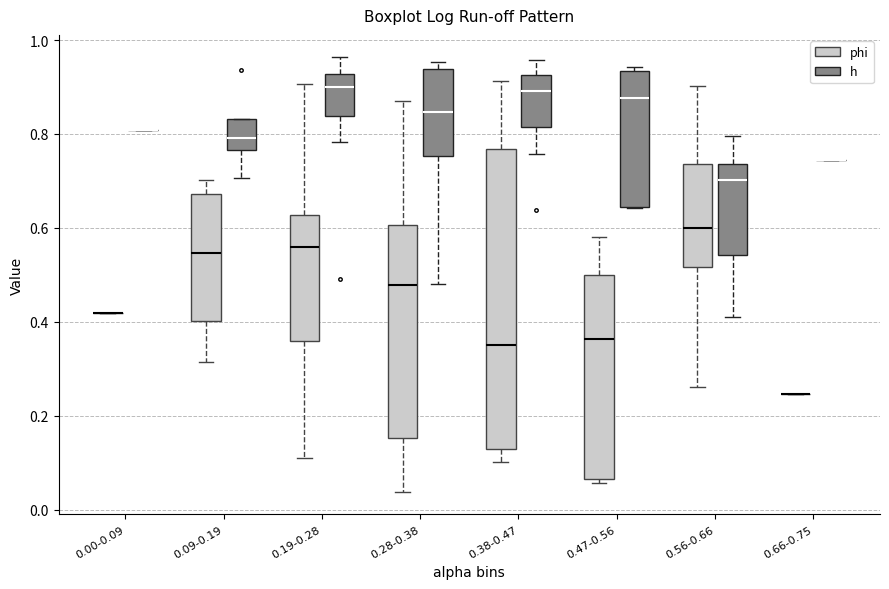

Reading left to right, transcribe this box plot: for each box, give where its median line is, the range the box spans, and where its two whiskers end, as read against the y-axis. The values are not printed on the chart, so give them approximately, as read against the axis.

0.00-0.09 (phi): box collapsed to a line at 0.42, whiskers 0.42 to 0.42
0.00-0.09 (h): box collapsed to a line at 0.80, whiskers 0.80 to 0.80
0.09-0.19 (phi): median 0.54, box 0.40 to 0.68, whiskers 0.32 to 0.70
0.09-0.19 (h): median 0.80, box 0.76 to 0.84, whiskers 0.70 to 0.84
0.19-0.28 (phi): median 0.56, box 0.36 to 0.62, whiskers 0.10 to 0.90
0.19-0.28 (h): median 0.90, box 0.84 to 0.92, whiskers 0.78 to 0.96
0.28-0.38 (phi): median 0.48, box 0.16 to 0.60, whiskers 0.04 to 0.88
0.28-0.38 (h): median 0.84, box 0.76 to 0.94, whiskers 0.48 to 0.96
0.38-0.47 (phi): median 0.36, box 0.12 to 0.76, whiskers 0.10 to 0.92
0.38-0.47 (h): median 0.90, box 0.82 to 0.92, whiskers 0.76 to 0.96
0.47-0.56 (phi): median 0.36, box 0.06 to 0.50, whiskers 0.06 (just below the box's lower edge) to 0.58
0.47-0.56 (h): median 0.88, box 0.64 to 0.94, whiskers 0.64 to 0.94 (just above the box's upper edge)
0.56-0.66 (phi): median 0.60, box 0.52 to 0.74, whiskers 0.26 to 0.90
0.56-0.66 (h): median 0.70, box 0.54 to 0.74, whiskers 0.42 to 0.80
0.66-0.75 (phi): box collapsed to a line at 0.24, whiskers 0.24 to 0.24
0.66-0.75 (h): box collapsed to a line at 0.74, whiskers 0.74 to 0.74